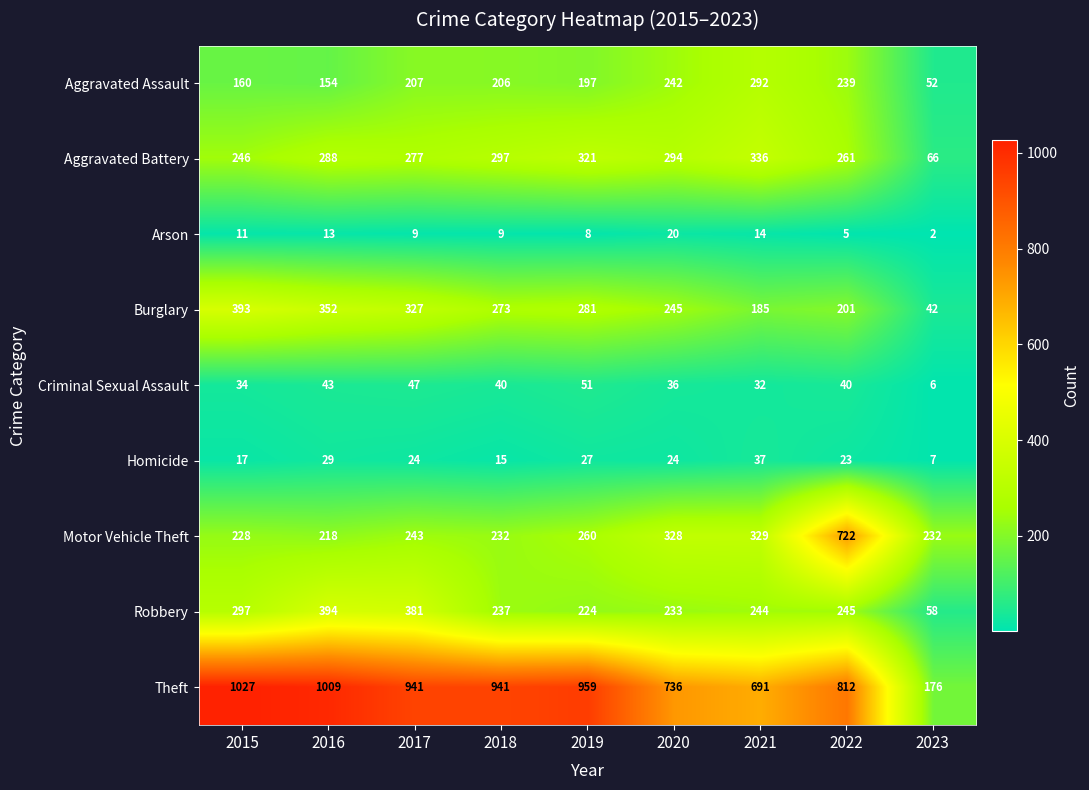

What is the average value of the Criminal Sexual Assault series?

37